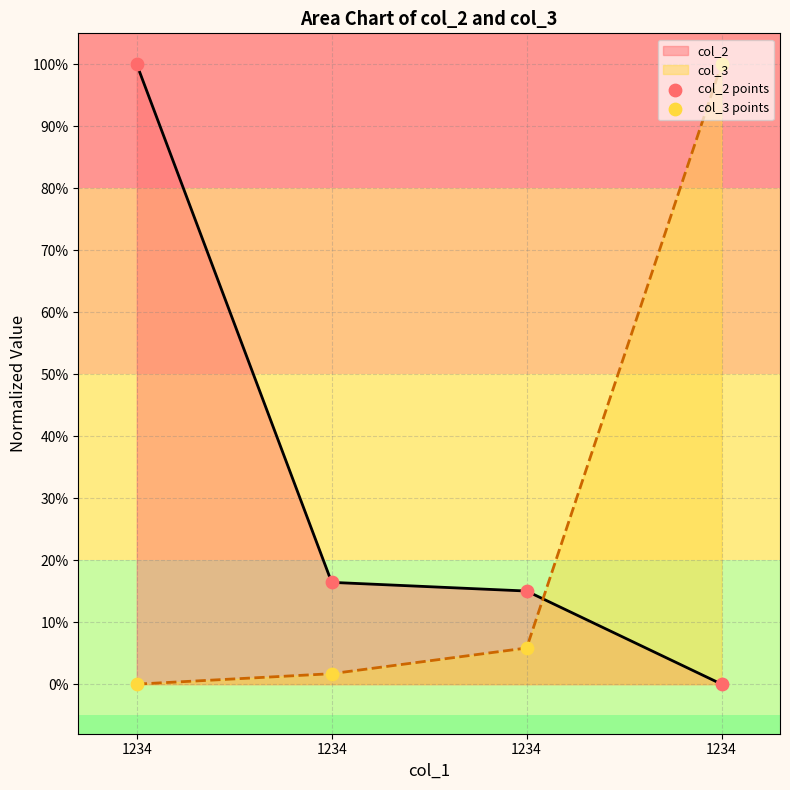

What is the total value across all series at 1234?

1.0